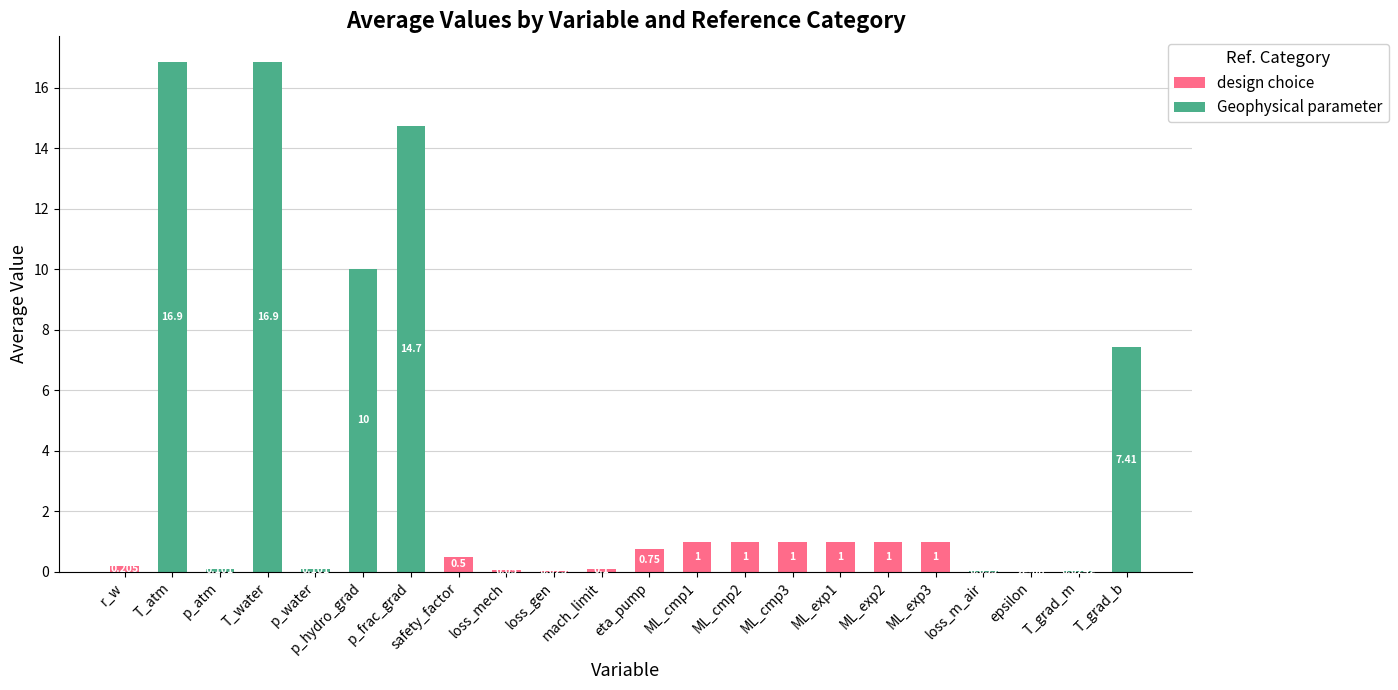

How many values in the design choice series exceed 0?

12